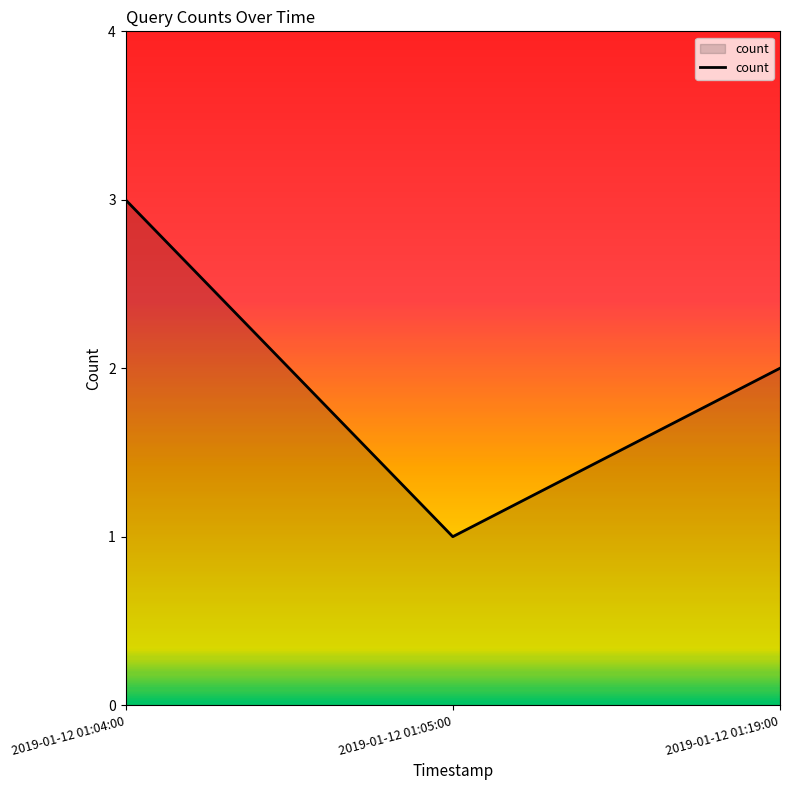

What is the sum of all values?

6